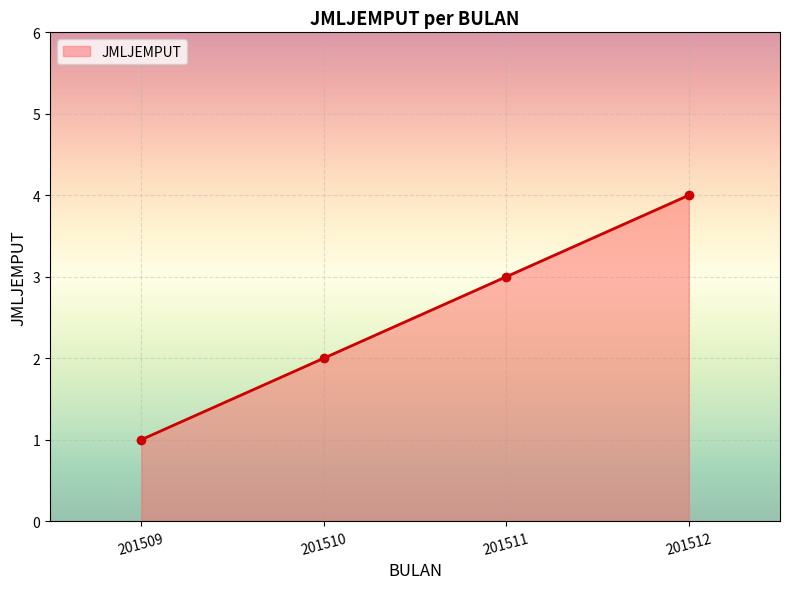

What is the change in value from 201510 to 201512?

+2